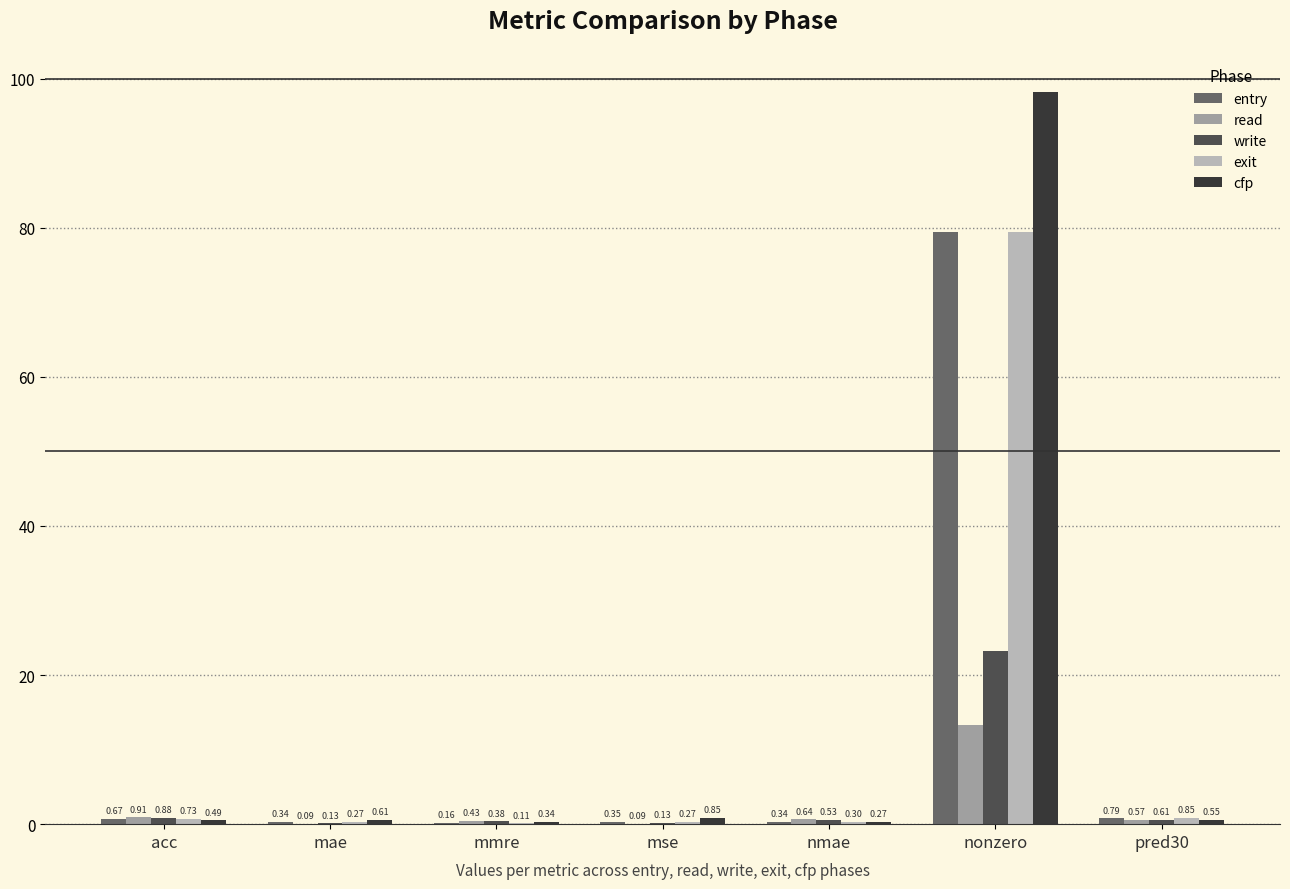

At which label is exit closest to 39?

pred30